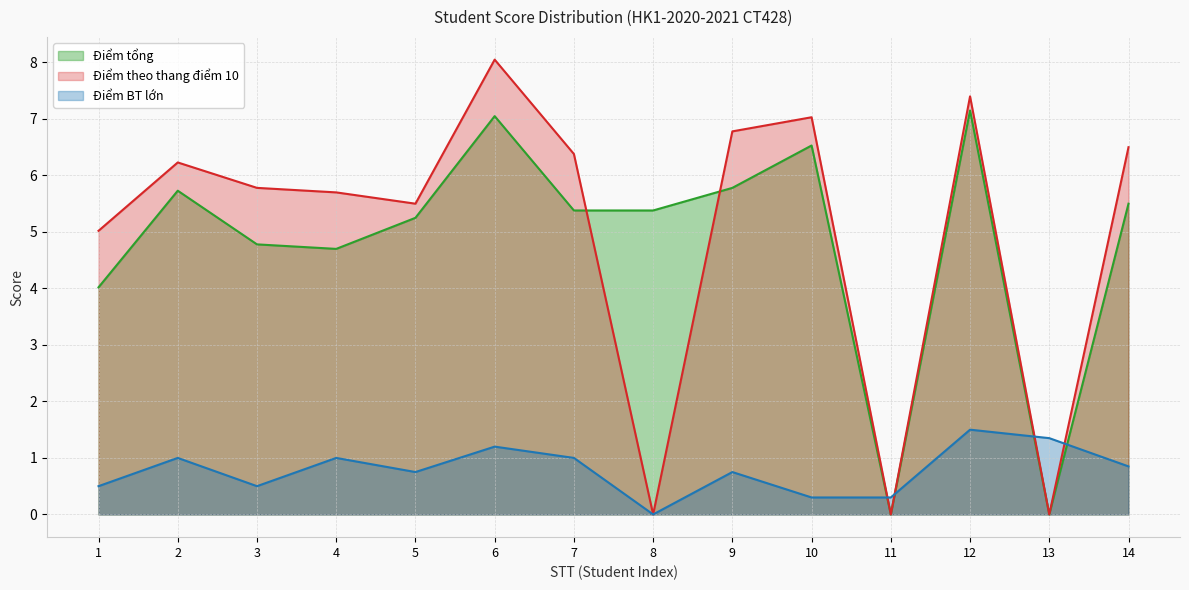

Reading left to right, extract all data points from this chart.

Điểm tổng: 4.0	5.7	4.8	4.7	5.2	7.0	5.4	5.4	5.8	6.5	0.0	7.2	0.0	5.5
Điểm theo thang điểm 10: 5.0	6.2	5.8	5.7	5.5	8.1	6.4	0.0	6.8	7.0	0.0	7.4	0.0	6.5
Điểm BT lớn: 0.5	1.0	0.5	1.0	0.8	1.2	1.0	0.0	0.8	0.3	0.3	1.5	1.4	0.8